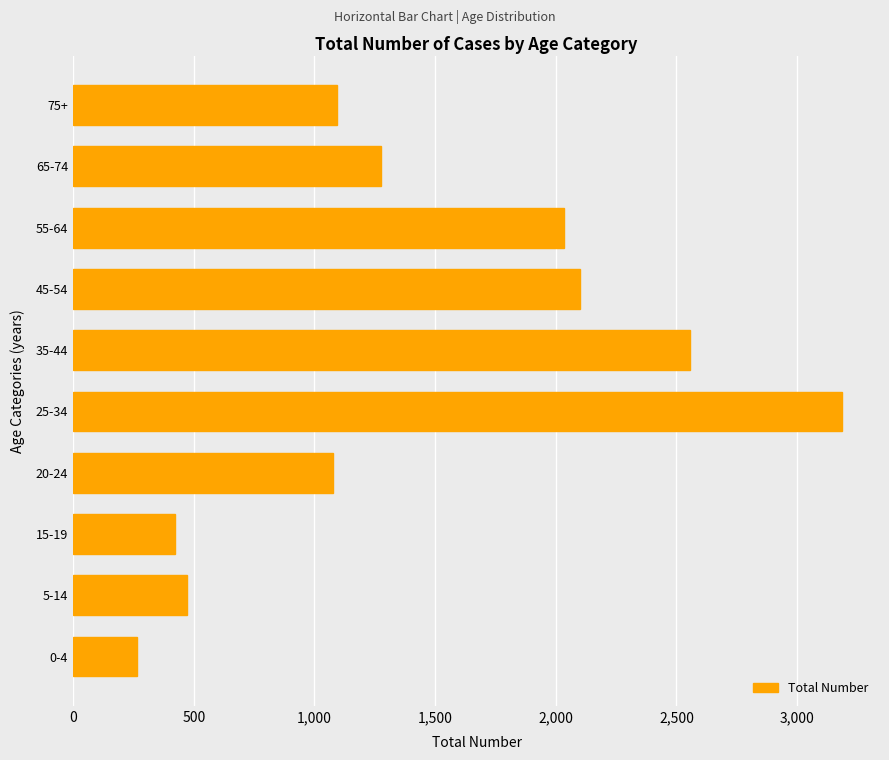

How many values are below 1274?

5